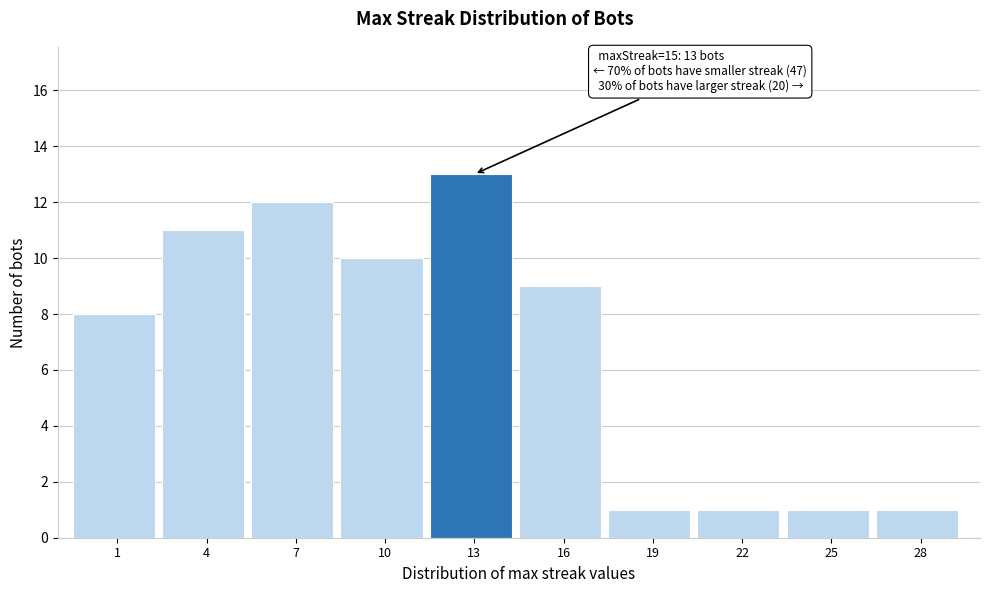

Reading left to right, what are all the values shown in this chart?

1=8	4=11	7=12	10=10	13=13	16=9	19=1	22=1	25=1	28=1